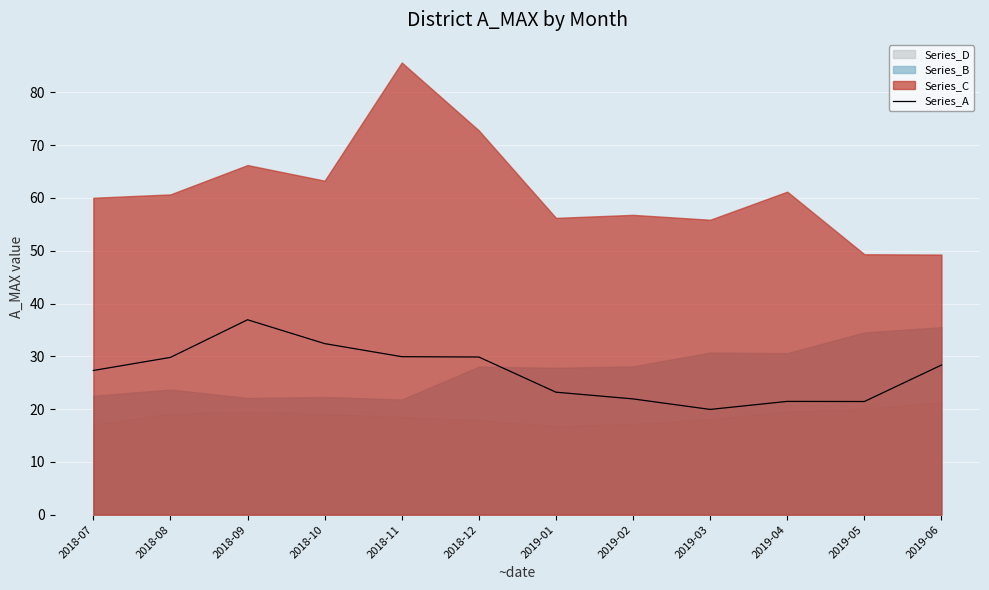

Which category has the highest value in the Series_A series?

2018-09